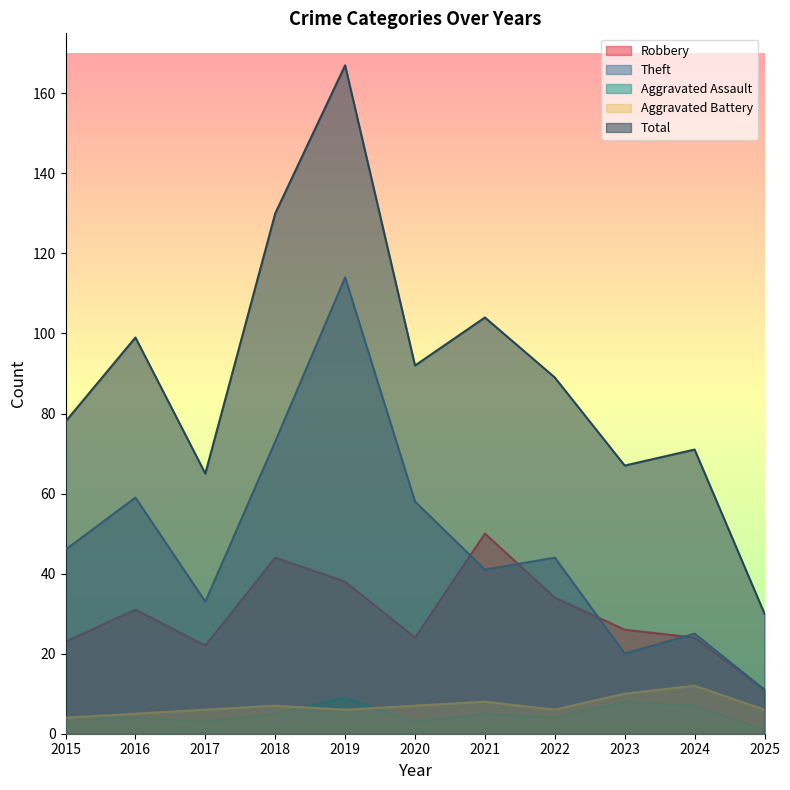

Reading left to right, transcribe all the data shown in this chart.

Robbery: 2015=23	2016=31	2017=22	2018=44	2019=38	2020=24	2021=50	2022=34	2023=26	2024=24	2025=11
Theft: 2015=46	2016=59	2017=33	2018=73	2019=114	2020=58	2021=41	2022=44	2023=20	2024=25	2025=11
Aggravated Assault: 2015=4	2016=4	2017=3	2018=5	2019=9	2020=3	2021=5	2022=4	2023=8	2024=7	2025=1
Aggravated Battery: 2015=4	2016=5	2017=6	2018=7	2019=6	2020=7	2021=8	2022=6	2023=10	2024=12	2025=6
Total: 2015=78	2016=99	2017=65	2018=130	2019=167	2020=92	2021=104	2022=89	2023=67	2024=71	2025=30